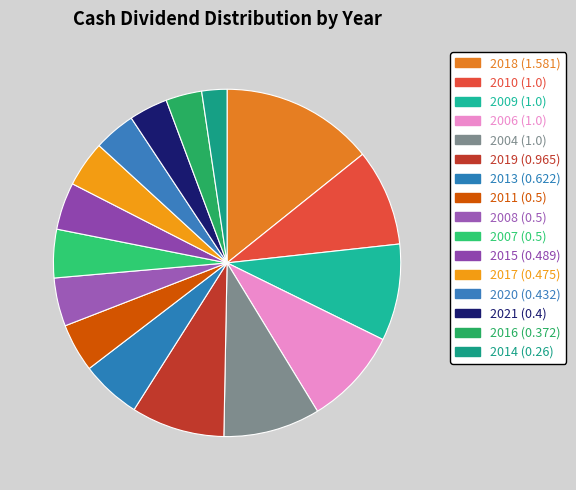

To the nearest percent, what is the average slice percentage?

6%